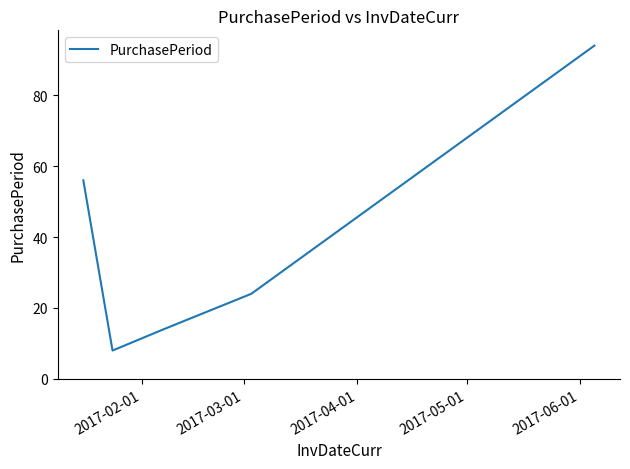

True or false: the data has more than 0 interior local peaks.

False